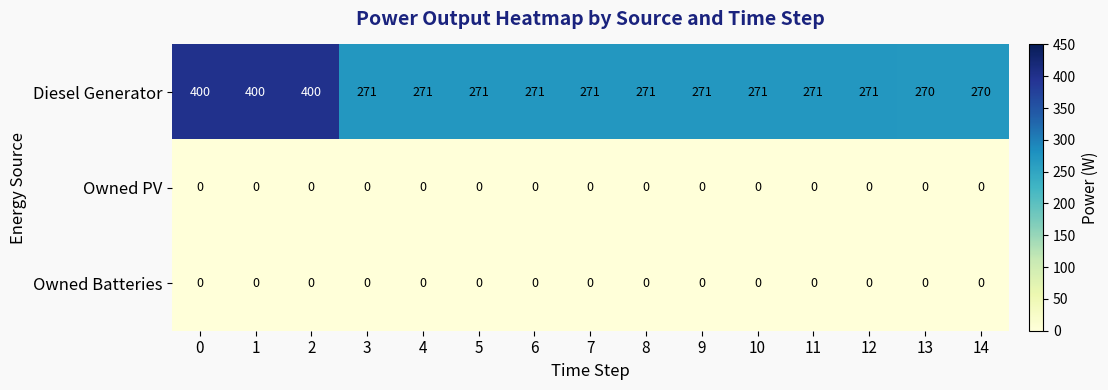

Is it true that Diesel Generator equals 400 at 0?

True